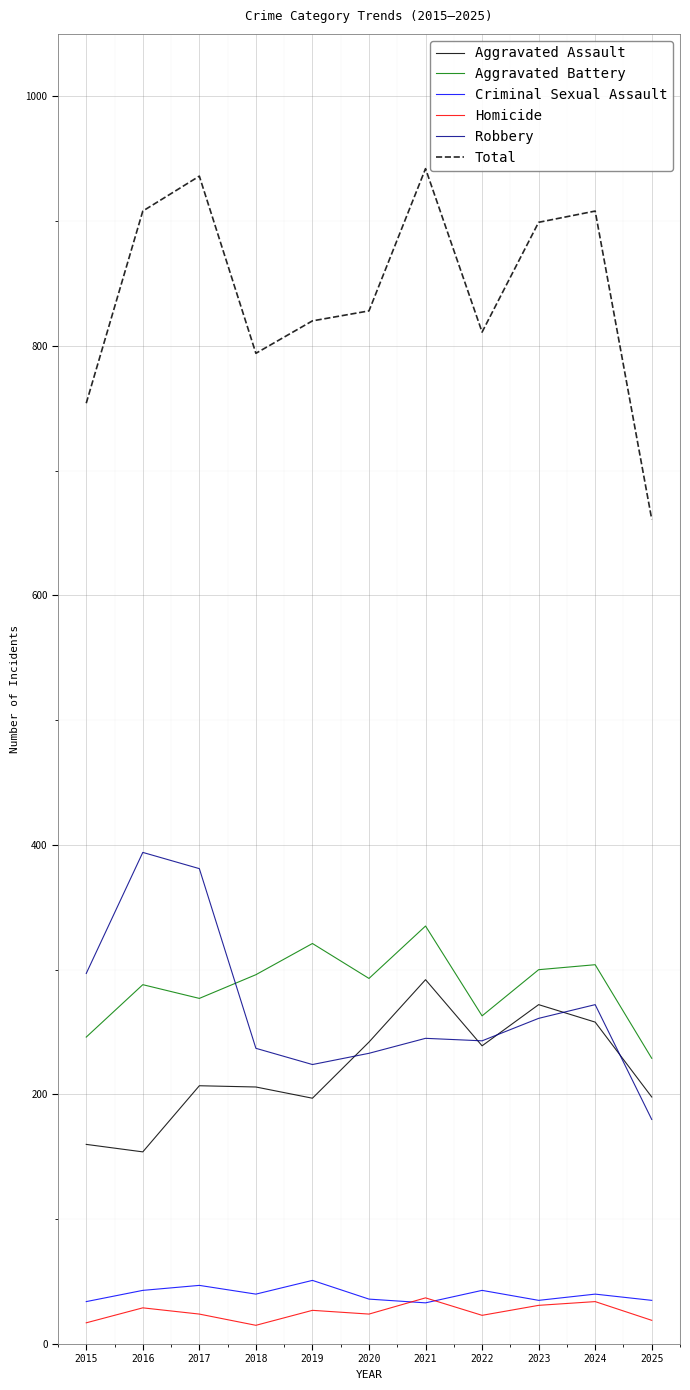

What is the maximum value for Homicide?

37